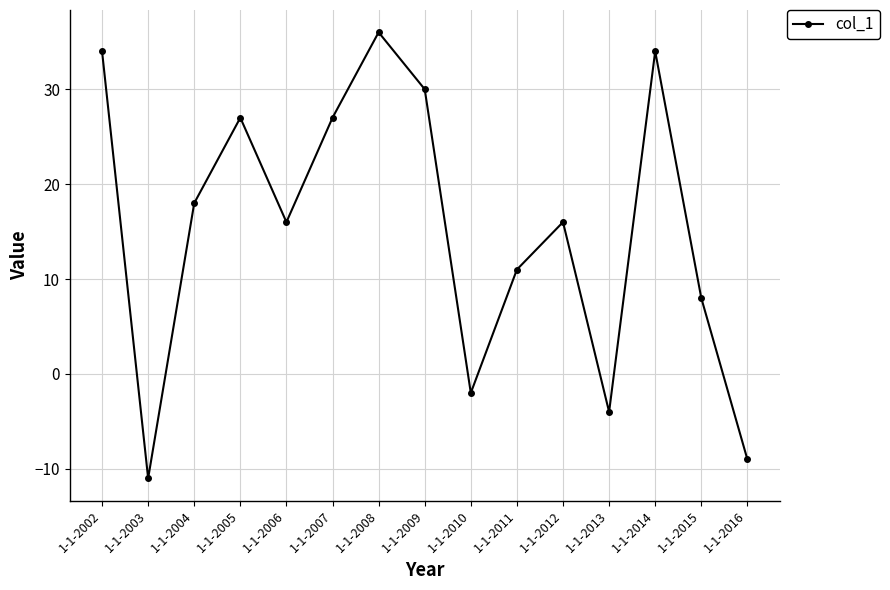

What is the greatest value displayed?

36